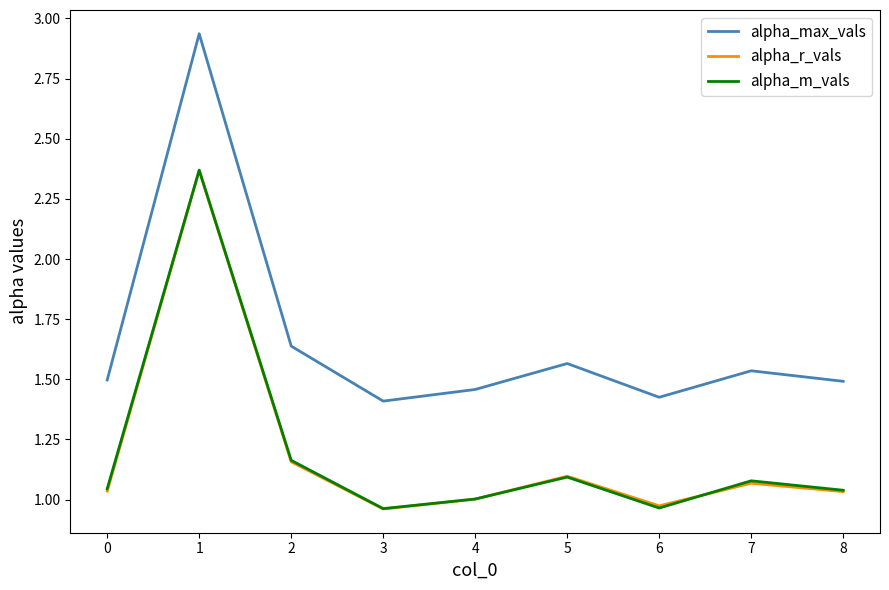

How many intersections are there between alpha_r_vals and alpha_m_vals?

2